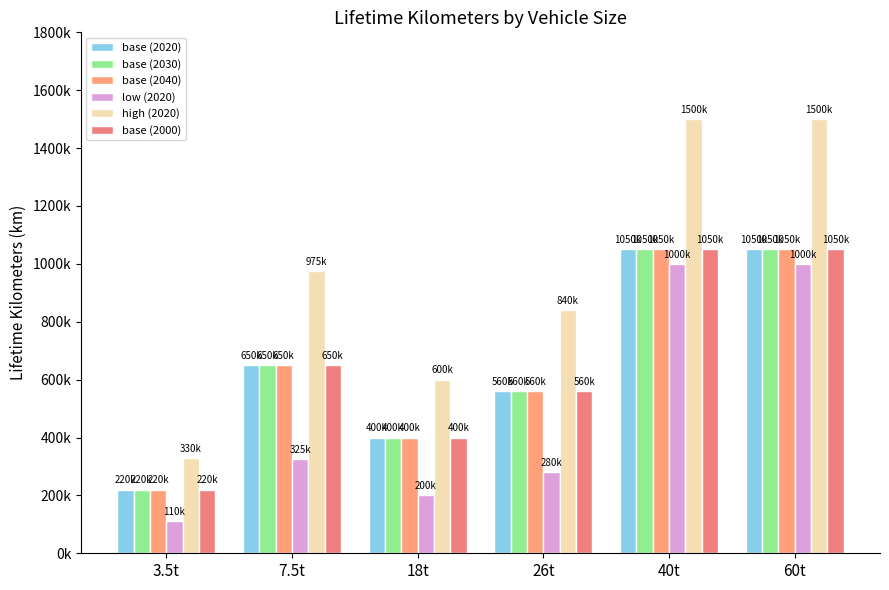

Reading left to right, transcribe all the data shown in this chart.

base (2020): 3.5t=220000	7.5t=650000	18t=400000	26t=560000	40t=1050000	60t=1050000
base (2030): 3.5t=220000	7.5t=650000	18t=400000	26t=560000	40t=1050000	60t=1050000
base (2040): 3.5t=220000	7.5t=650000	18t=400000	26t=560000	40t=1050000	60t=1050000
low (2020): 3.5t=110000	7.5t=325000	18t=200000	26t=280000	40t=1000000	60t=1000000
high (2020): 3.5t=330000	7.5t=975000	18t=600000	26t=840000	40t=1500000	60t=1500000
base (2000): 3.5t=220000	7.5t=650000	18t=400000	26t=560000	40t=1050000	60t=1050000